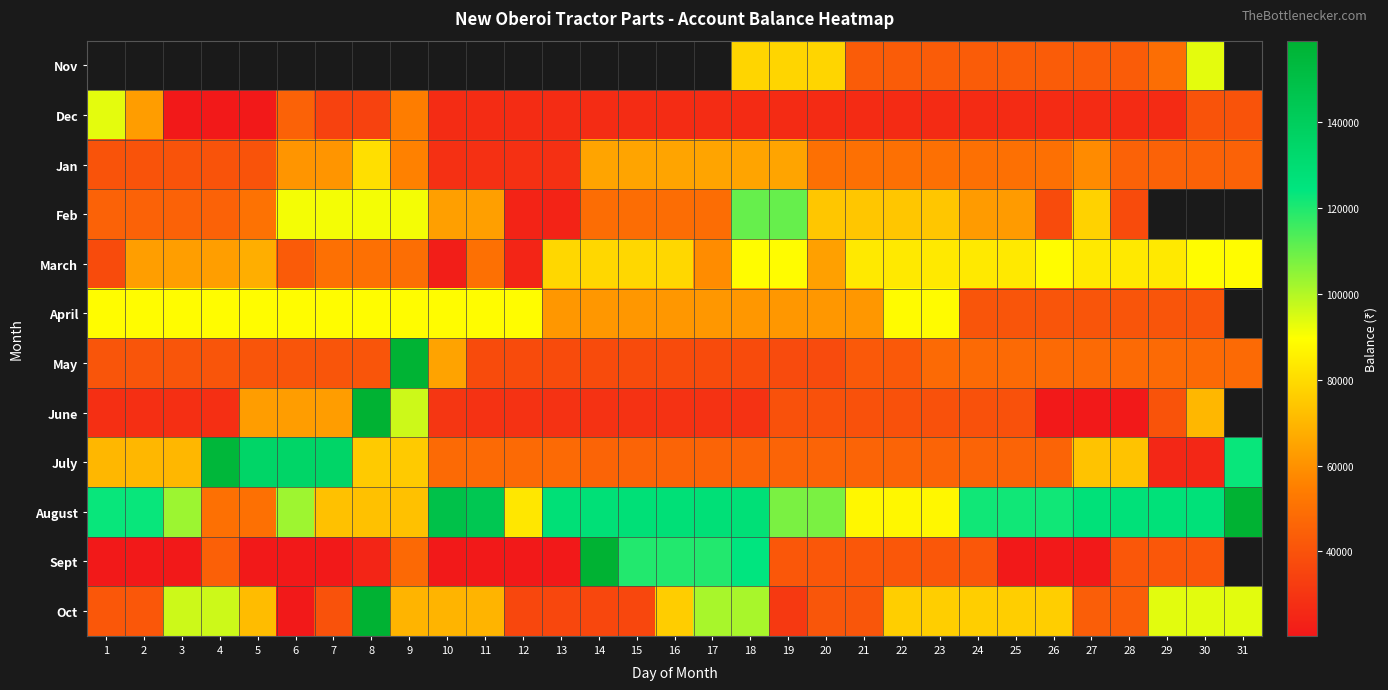

At 2, list the series in order from largest to smallest.

August, April, July, March, Dec, Feb, Oct, May, Jan, June, Sept, Nov